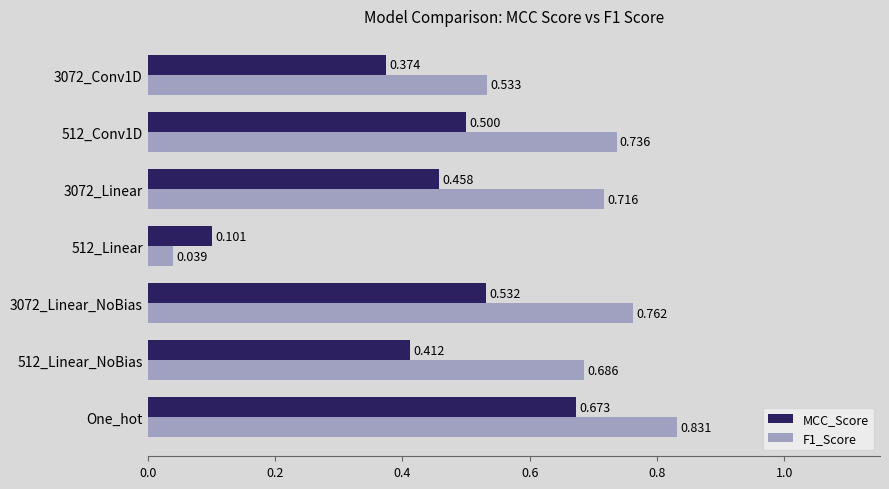

Where is F1_Score nearest to the value 0?

512_Linear